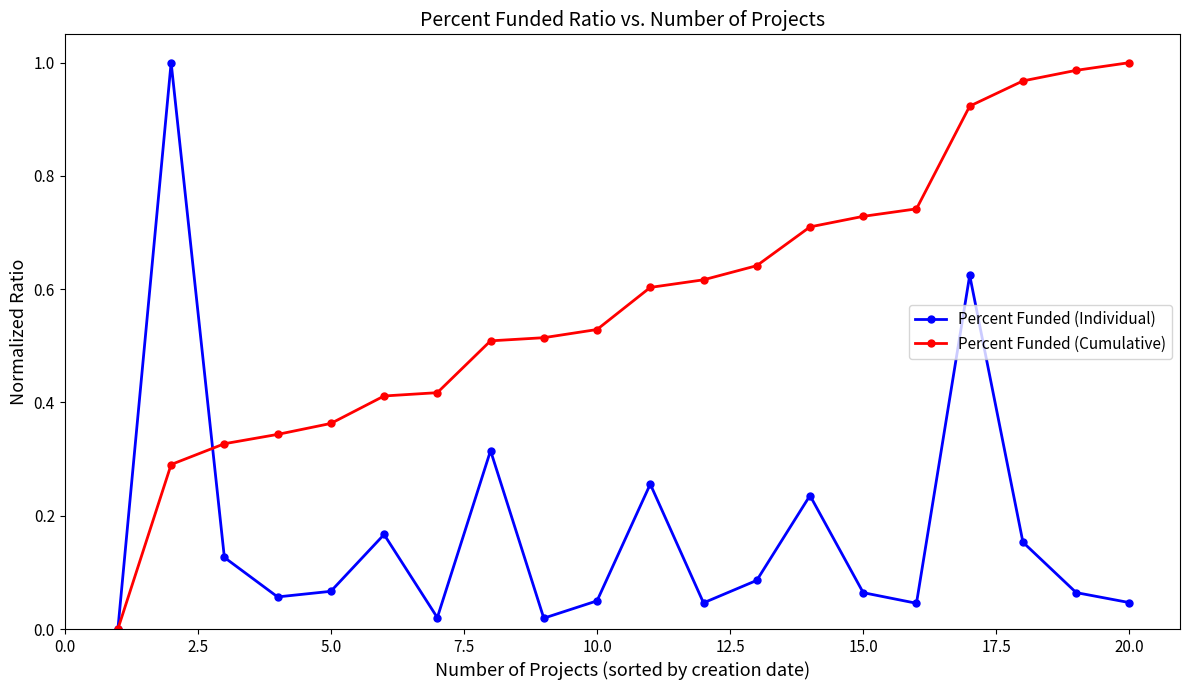

How many interior local peaks does the Percent Funded (Individual) series have?

6